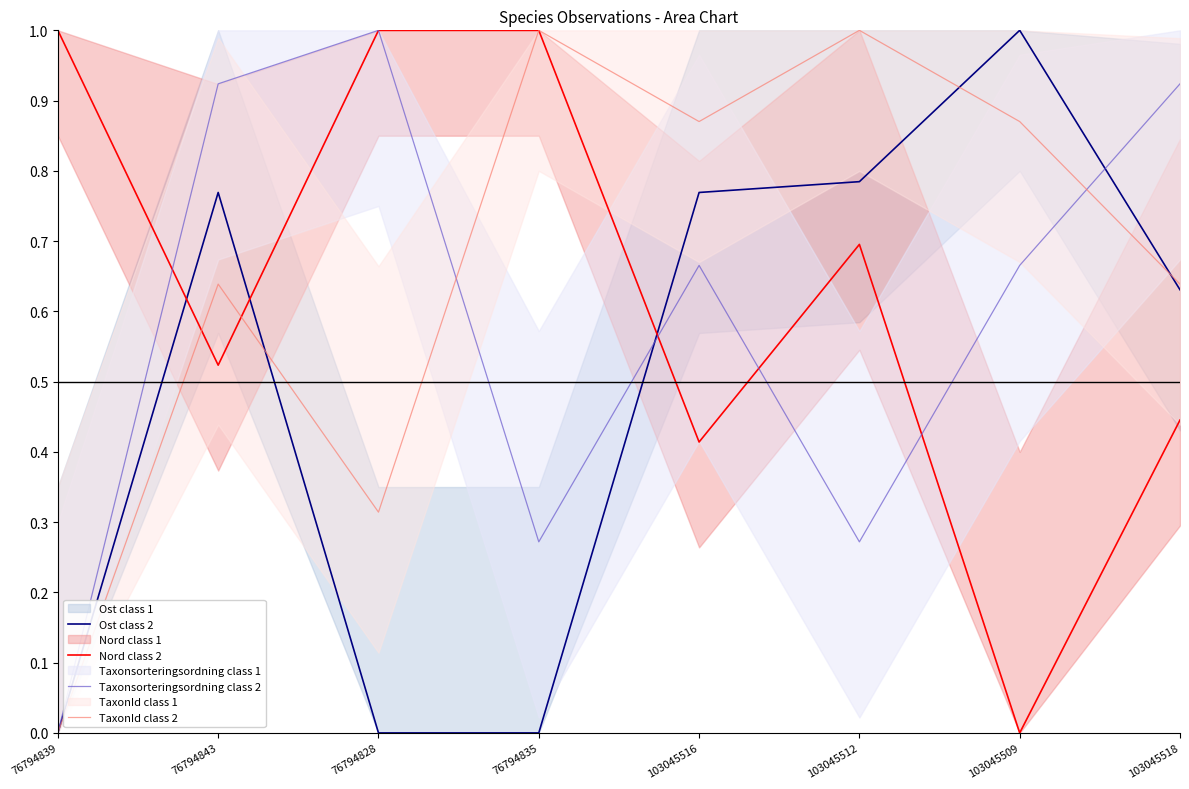

In Nord class 2, how many points are higher than both neighbors (excluding endpoints)?

1